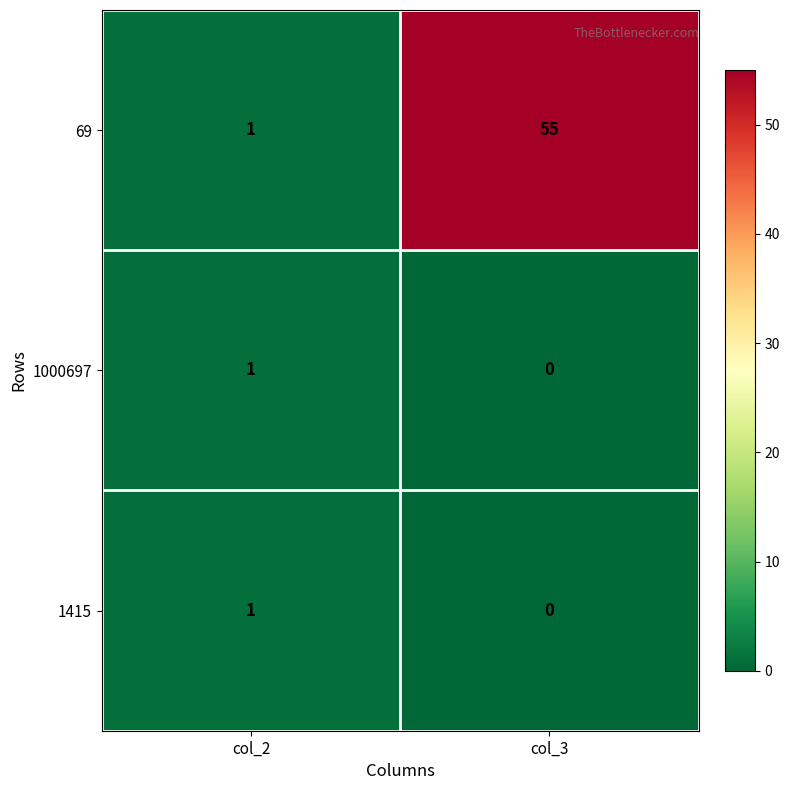

Is it true that 69 equals 1 at col_2?

True